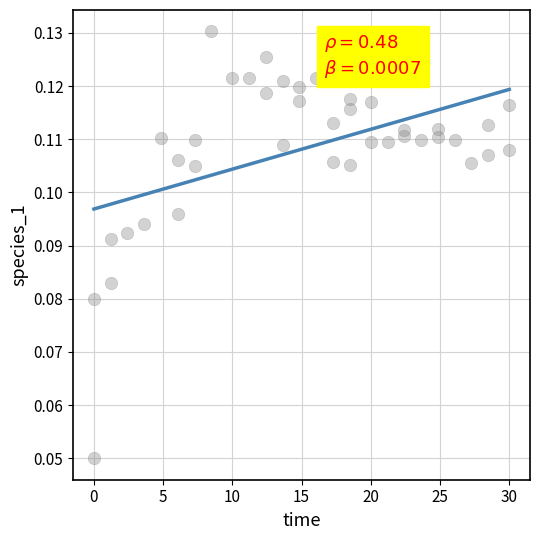

What is the range of X values (max minus min)?

30.0